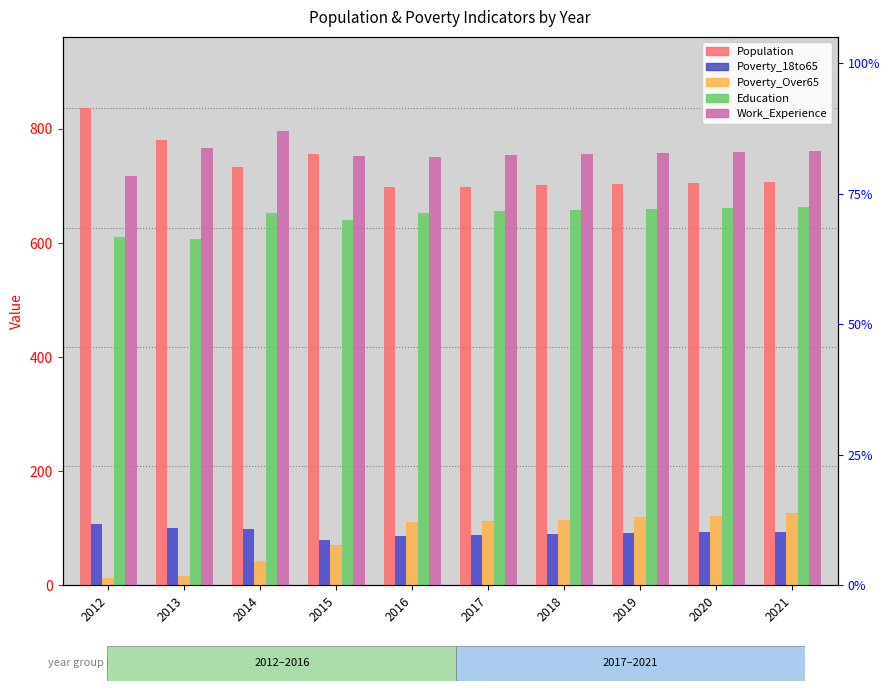

Is the value of Education at 2015 greater than the value of Population at 2016?

No